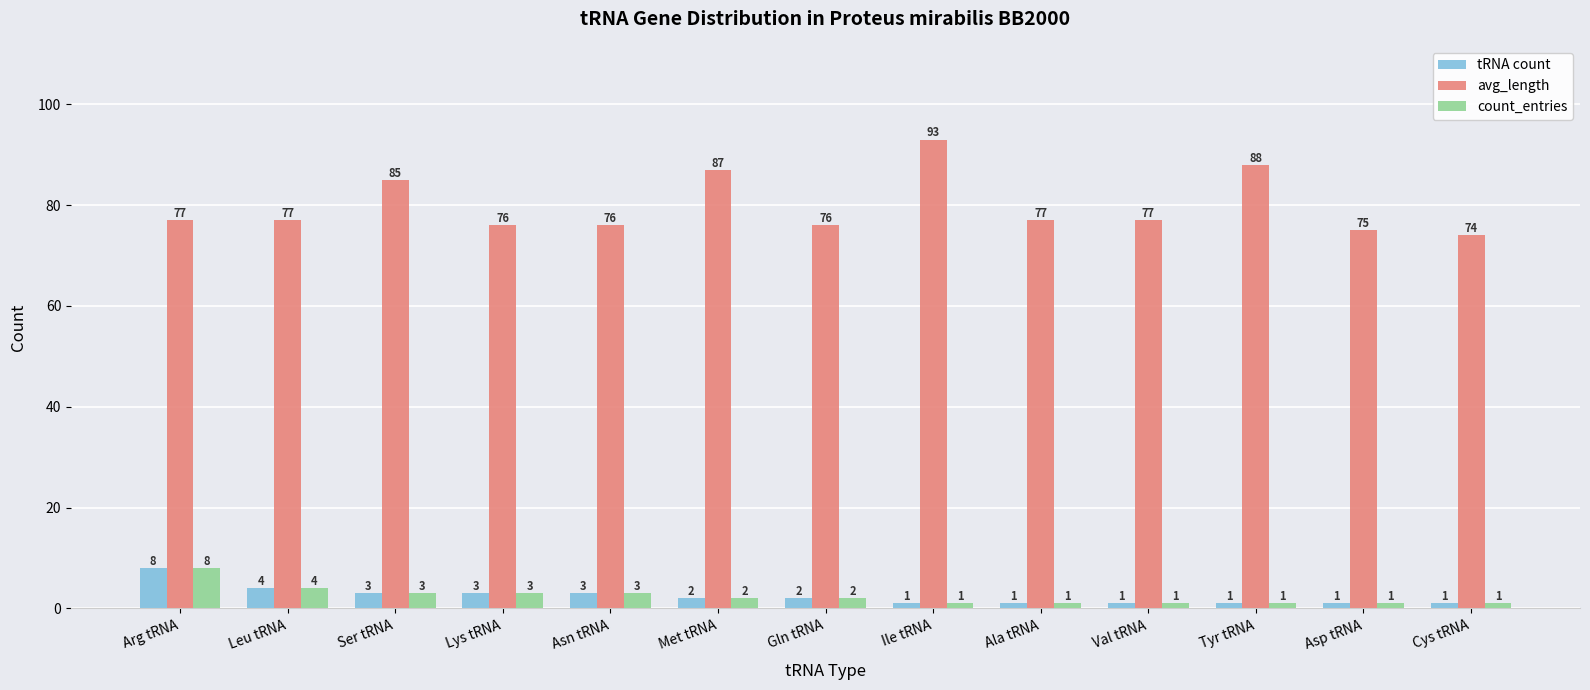

How many groups of bars are there?

13